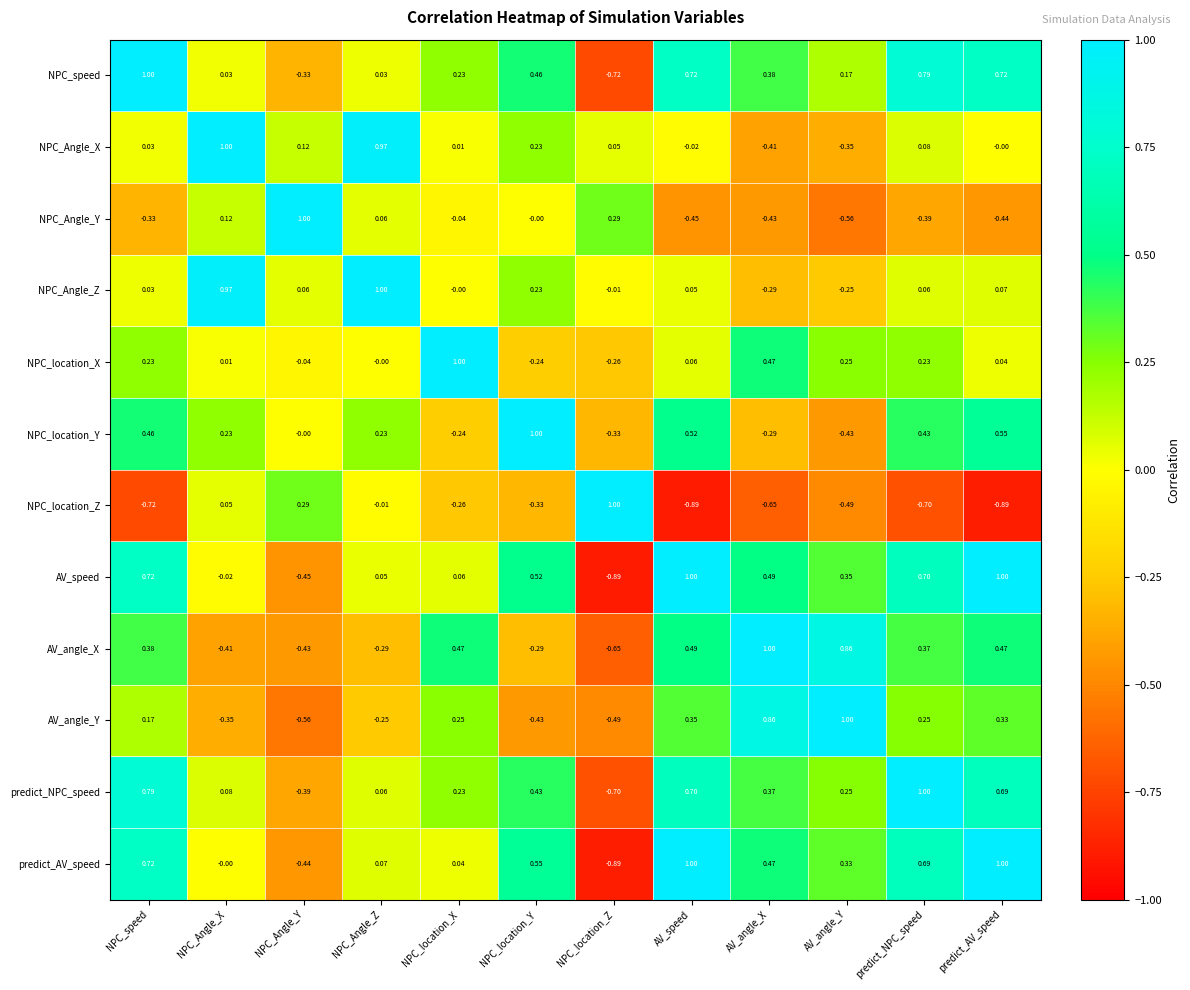

Rank the series at NPC_Angle_Y from lowest to highest value.

AV_angle_Y, AV_speed, predict_AV_speed, AV_angle_X, predict_NPC_speed, NPC_speed, NPC_location_X, NPC_location_Y, NPC_Angle_Z, NPC_Angle_X, NPC_location_Z, NPC_Angle_Y